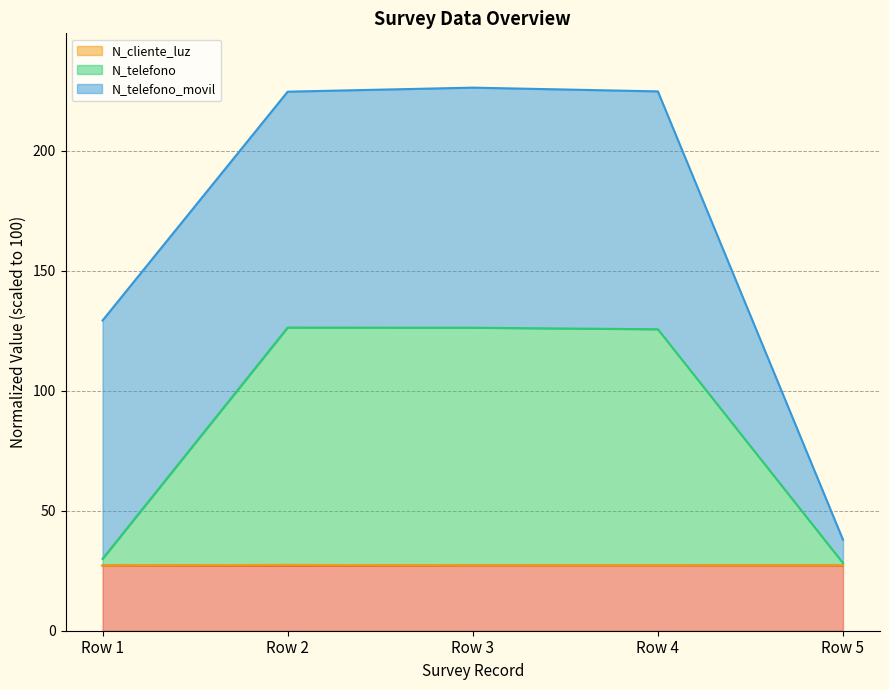

What is the sum of all N_cliente_luz values?

136.2